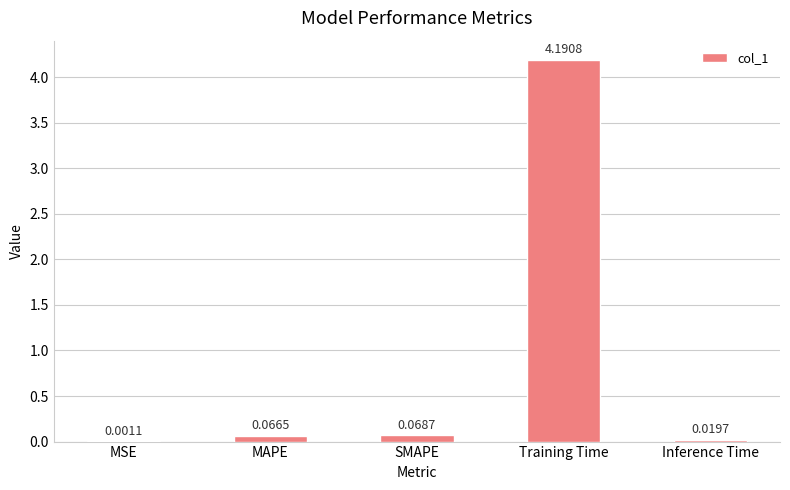

Which category has the highest value across all series?

Training Time